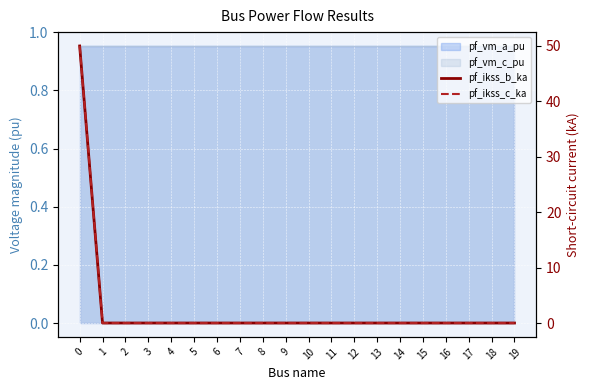

True or false: pf_ikss_c_ka and pf_ikss_b_ka cross at least once.

False